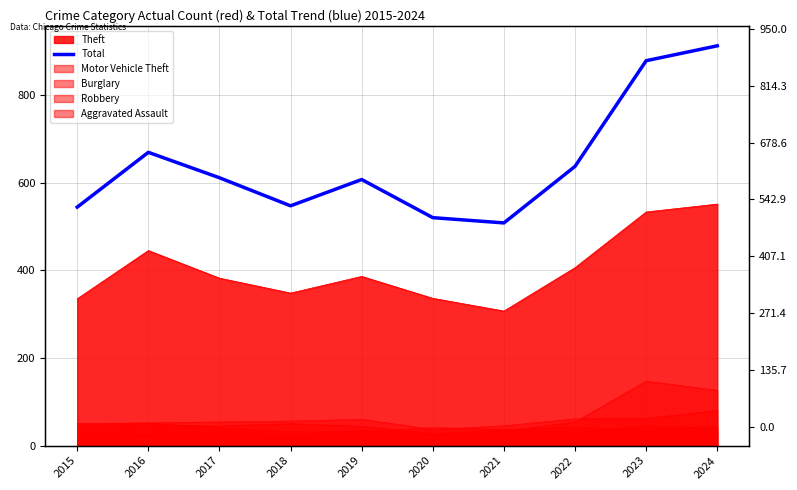

What is the value of the 1st point from the left?

544